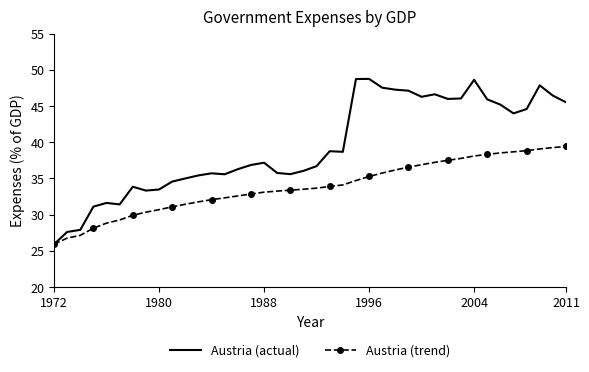

Which series has the largest total across all categories?

Austria (actual)